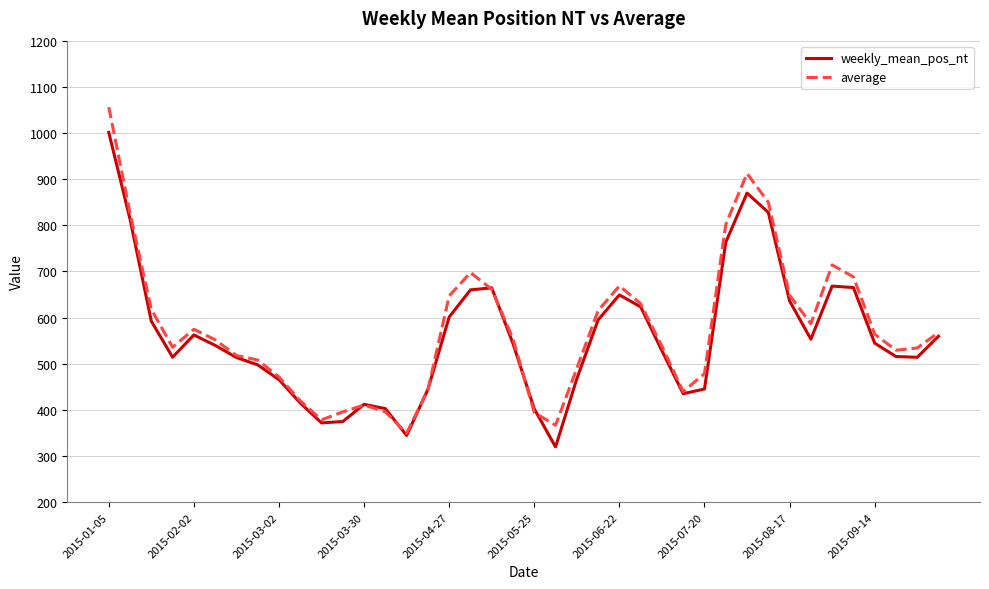

What is the minimum value for weekly_mean_pos_nt?

319.7